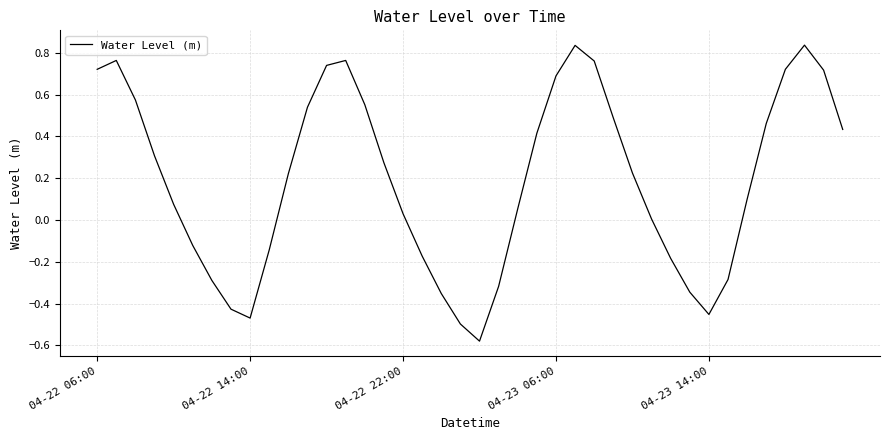

What is the difference between the maximum and minimum values?

1.4